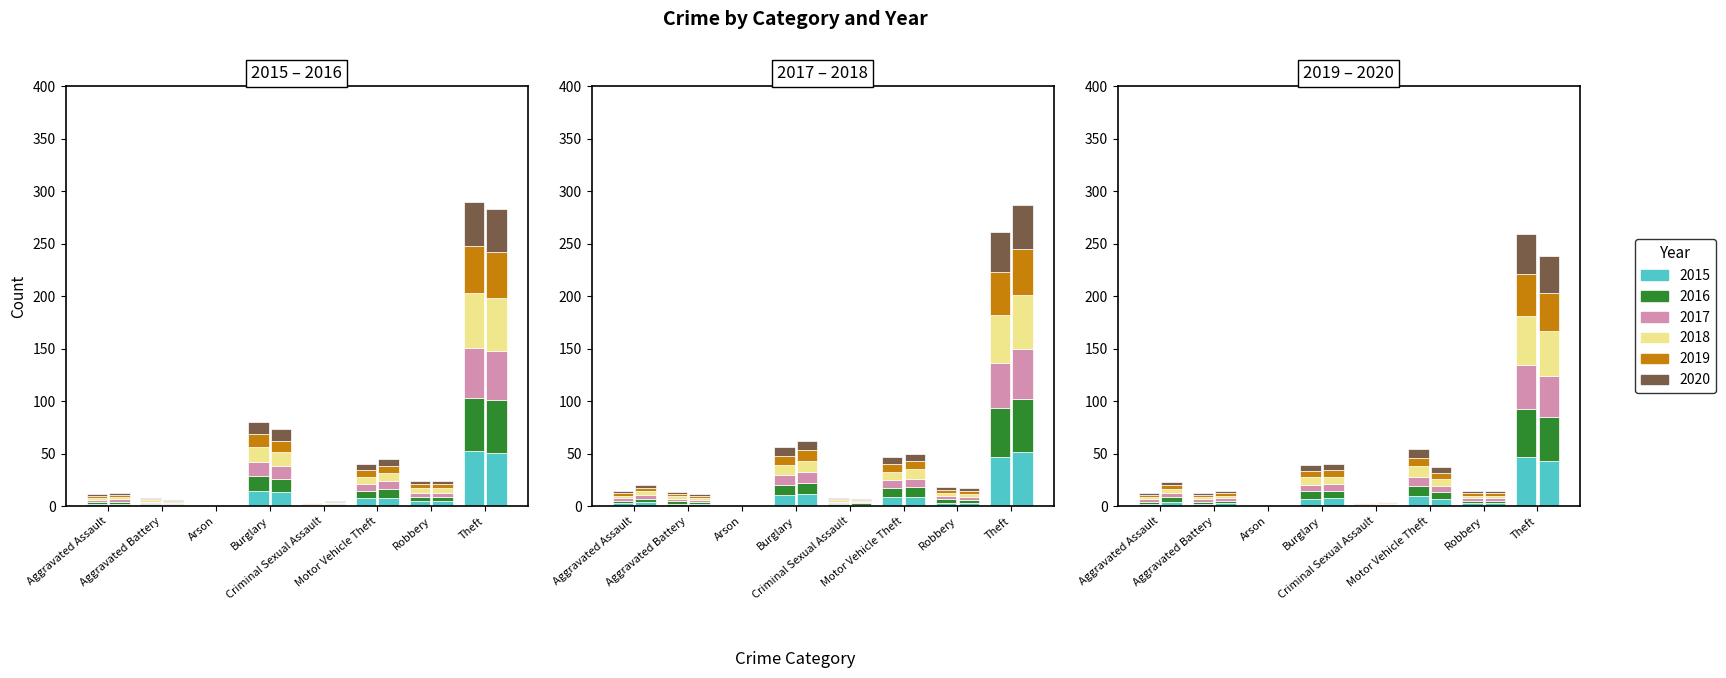

What are all the series names shown in the legend?

2015, 2016, 2017, 2018, 2019, 2020